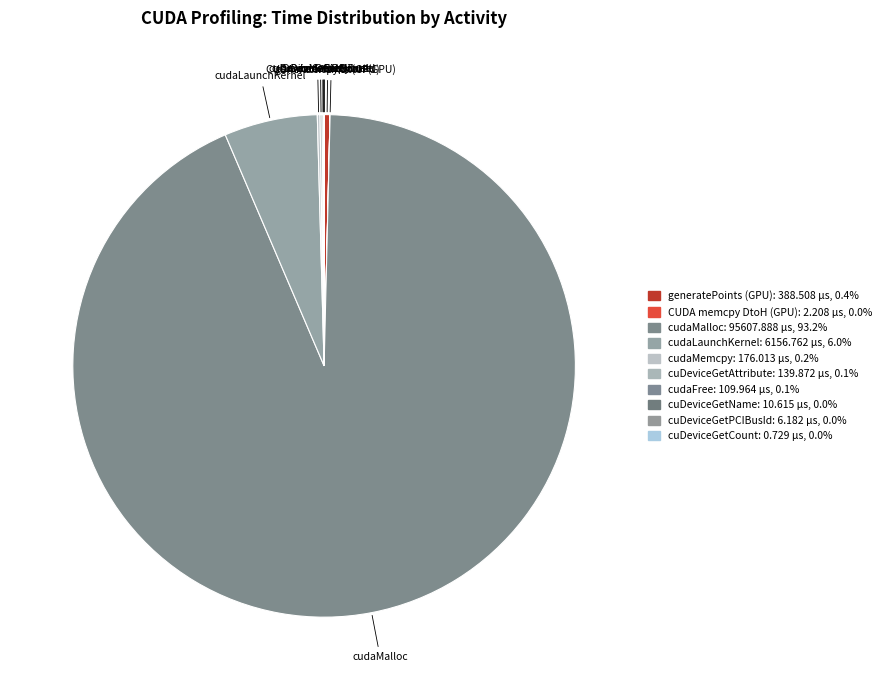

What percentage is the cudaMalloc slice, to the nearest percent?

93%